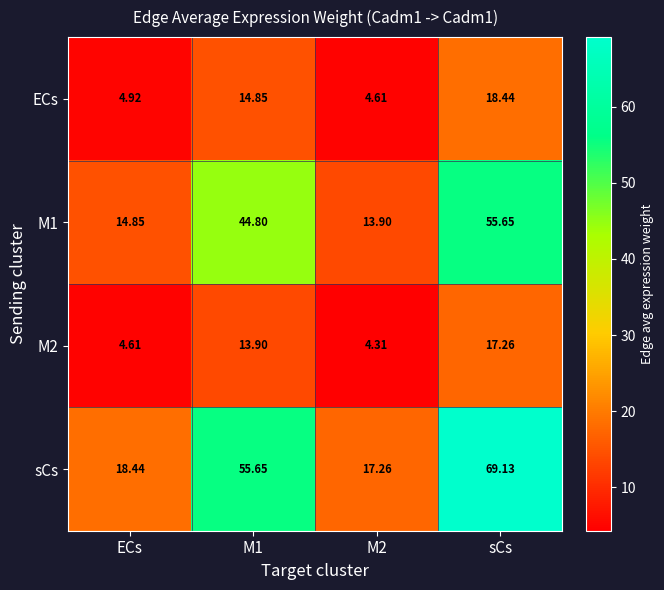

Which series has the widest spread of values?

sCs